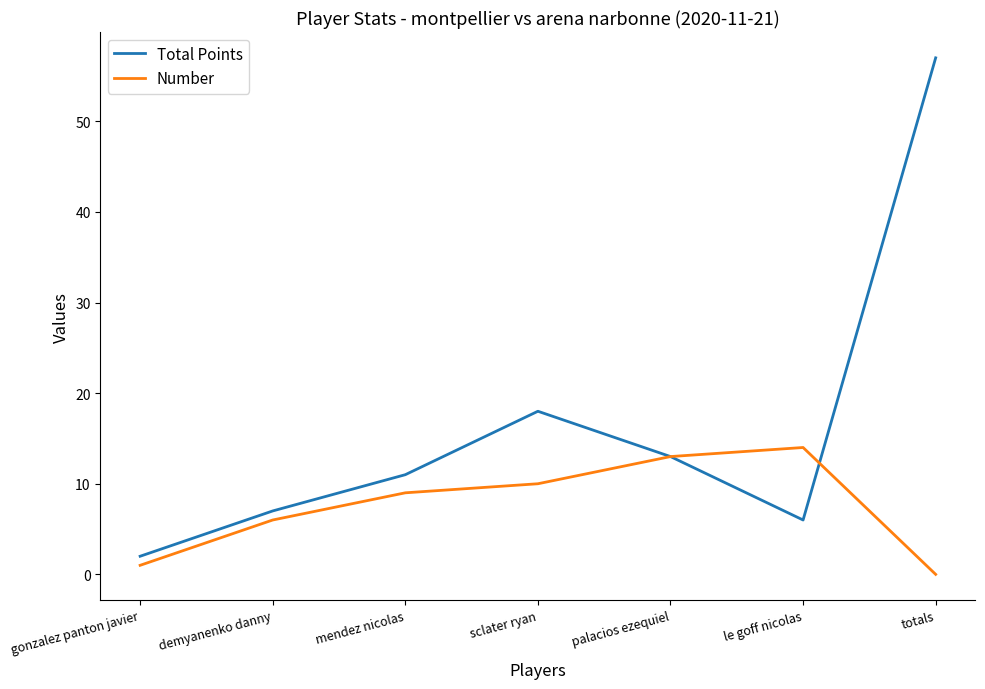

At totals, list the series in order from largest to smallest.

Total Points, Number